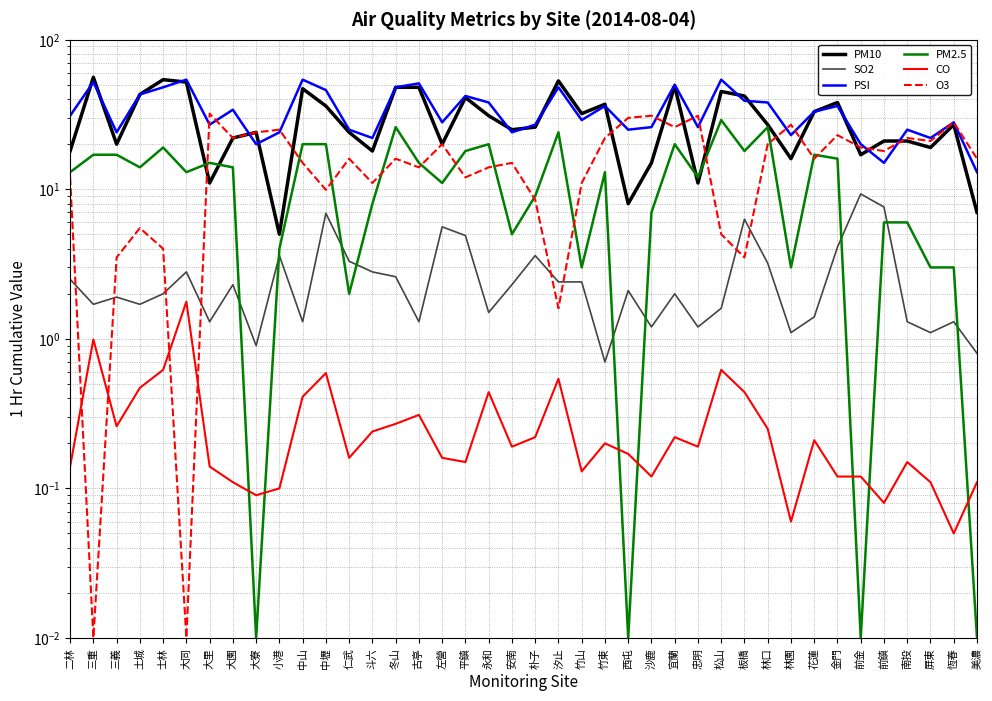

What is the lowest value of the CO series?

0.1